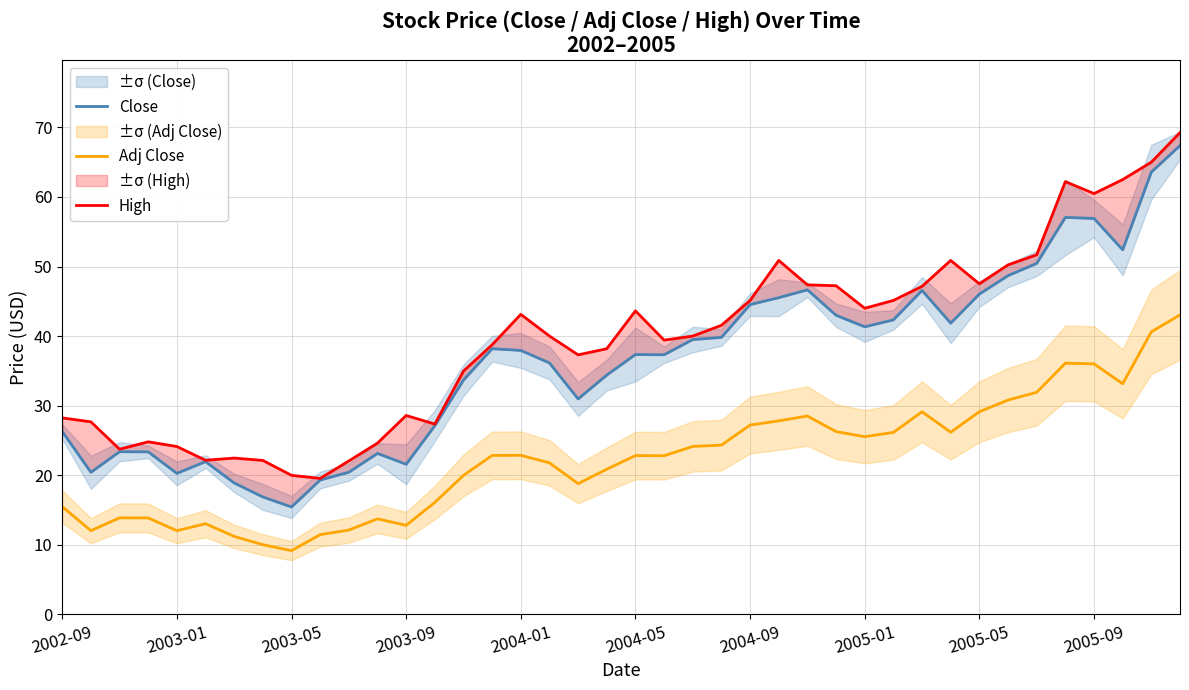

What is the lowest value of the Adj Close series?

9.2